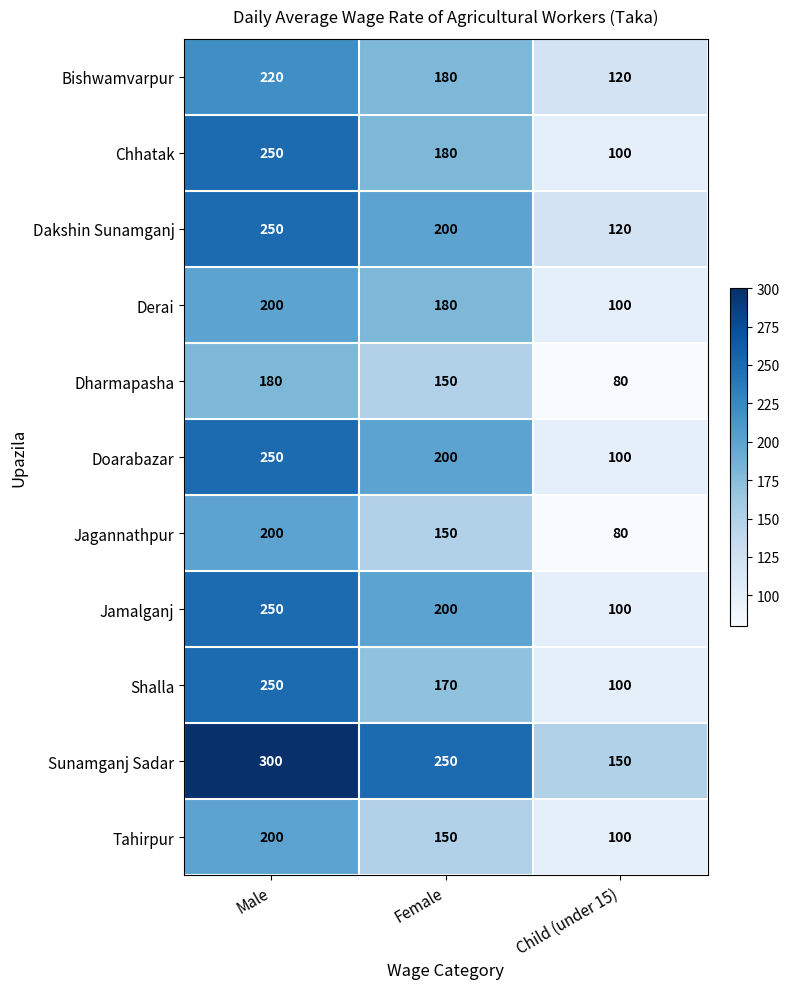

What is the difference between the highest and lowest values at Female?

100